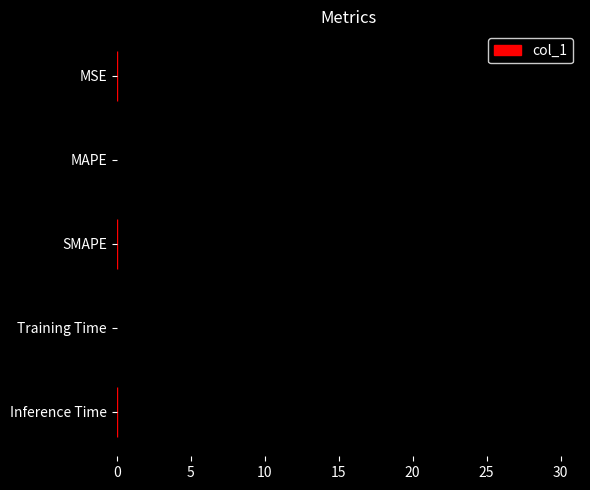

At which category does the chart reach its peak across all series?

MAPE